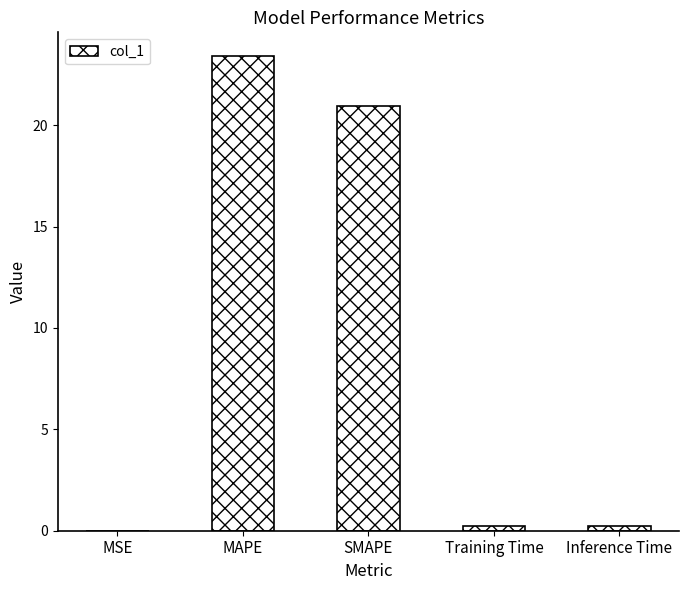

Is it true that the value at MAPE is 23.4?

True